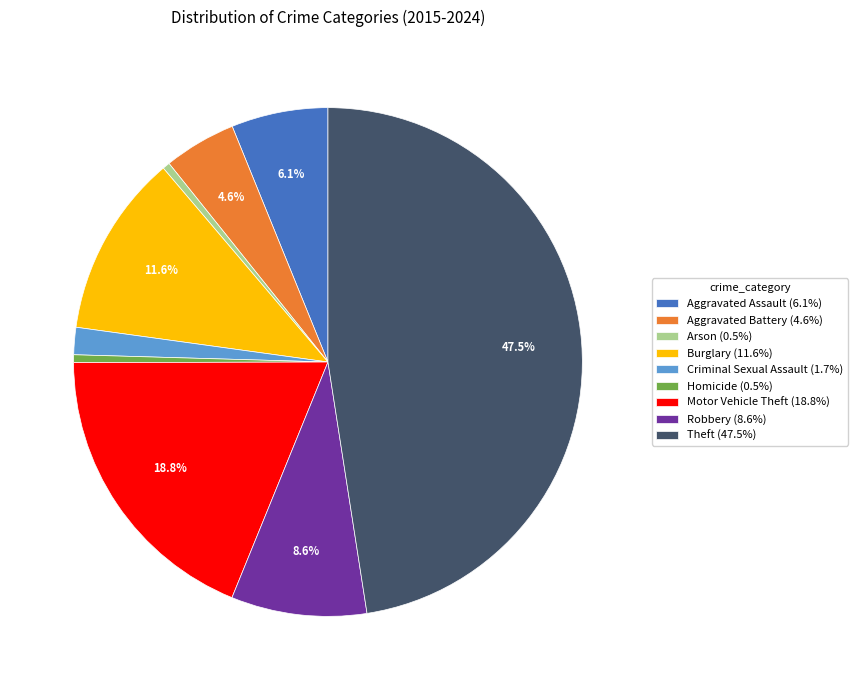

What is the largest slice in the pie chart?

Theft